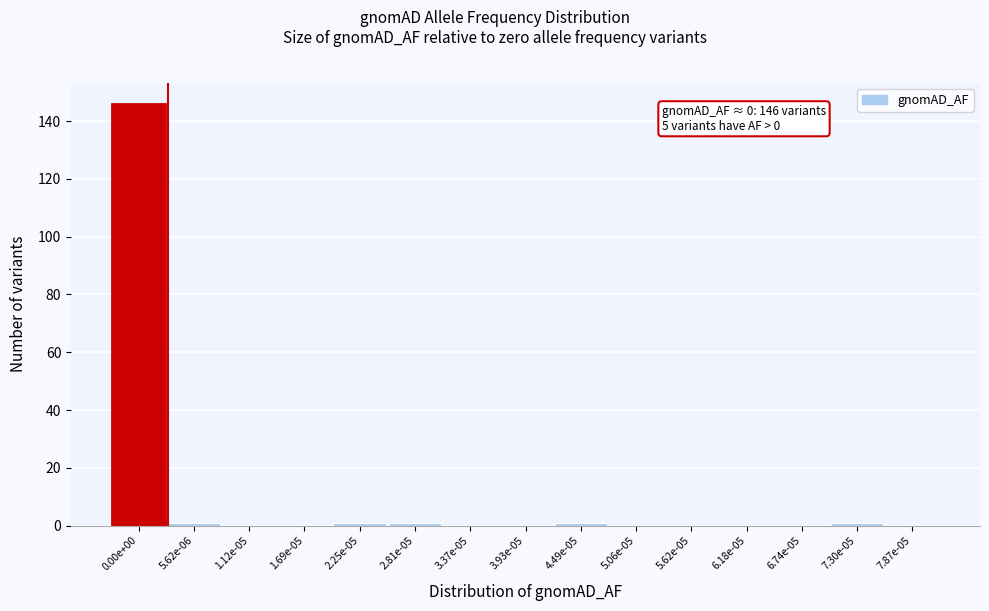

Reading left to right, what are all the values shown in this chart?

0.00e+00=146	5.62e-06=1	1.12e-05=0	1.69e-05=0	2.25e-05=1	2.81e-05=1	3.37e-05=0	3.93e-05=0	4.49e-05=1	5.06e-05=0	5.62e-05=0	6.18e-05=0	6.74e-05=0	7.30e-05=1	7.87e-05=0